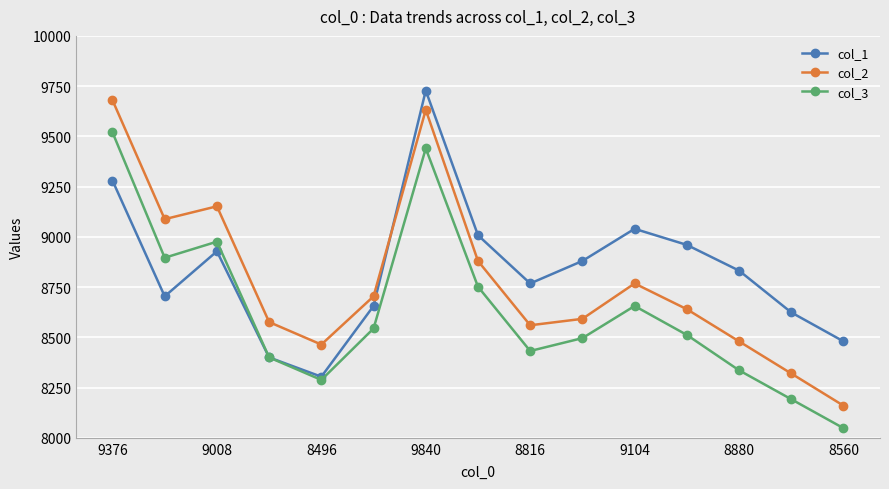

What is the difference between the maximum and minimum values in the col_2 series?

1520